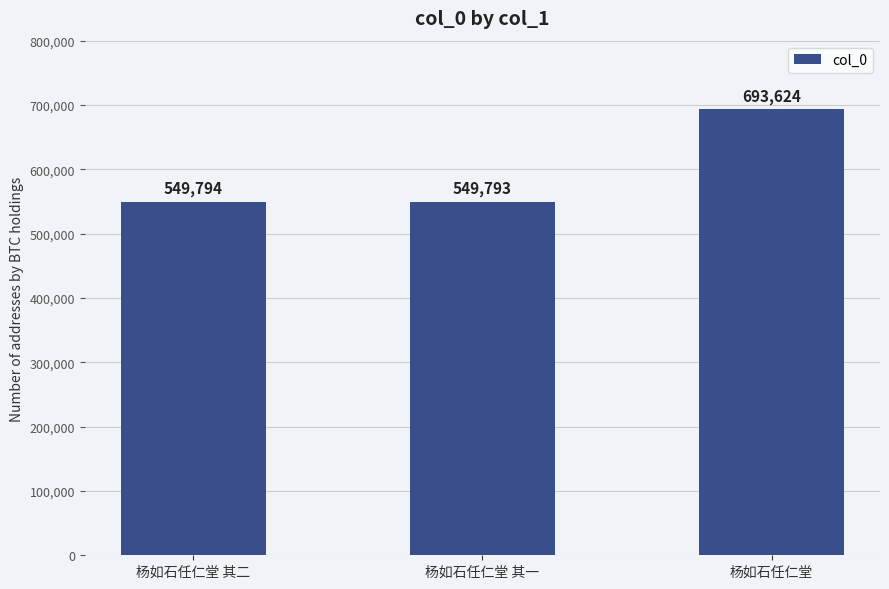

What position from the right is 杨如石任仁堂 其一?

2